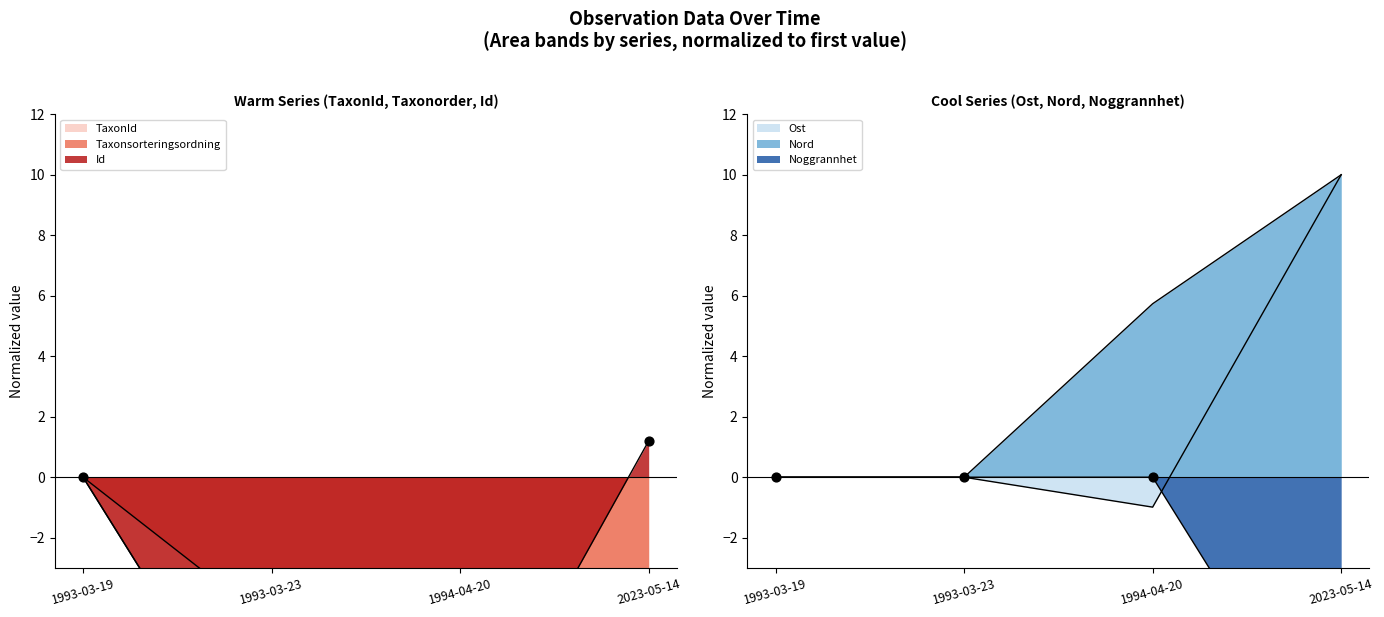

Which series has the largest total across all categories?

Nord